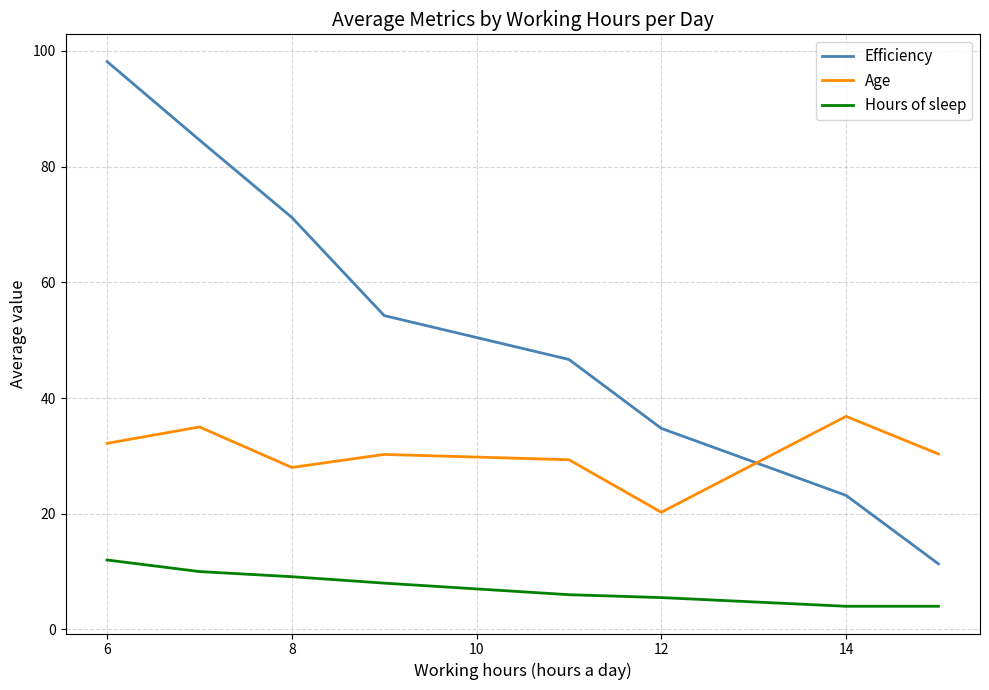

At how many categories does at least one series exceed 27?

8